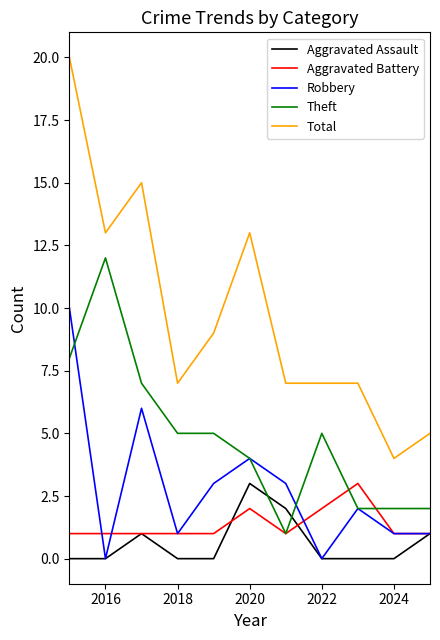

Does the chart have visible grid lines?

No